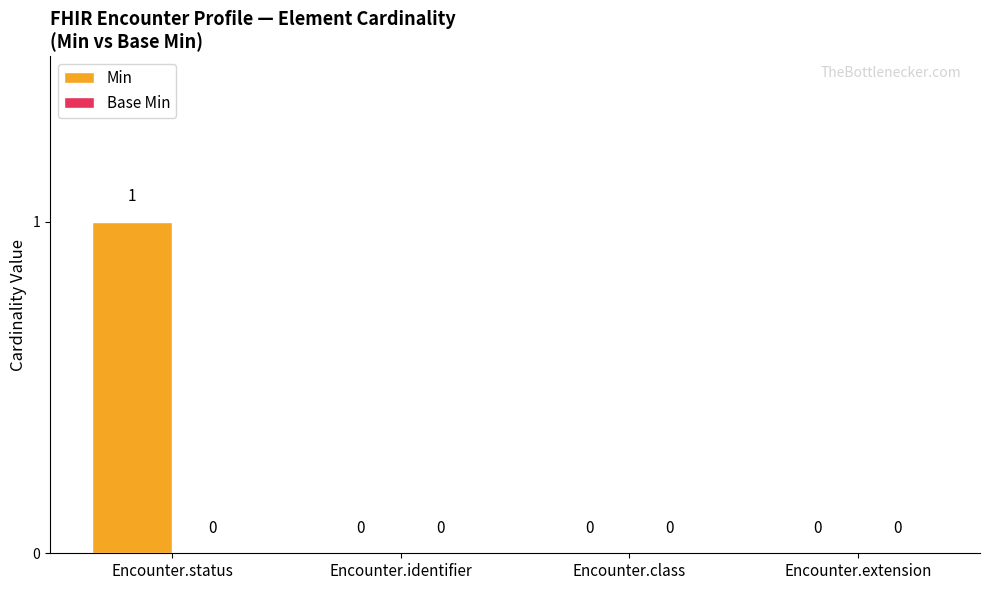

Between Encounter.status and Encounter.class, which is larger?

Encounter.status